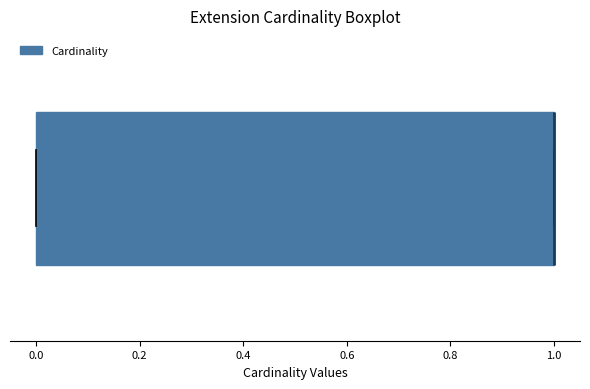

Read this box plot against the x-axis: the position of the median line, the range covered by the box, and the ends of both whiskers. The values are not printed on the chart, so give them approximately, as read against the axis.

median 1 (drawn on the box's right edge), box 0 to 1, whiskers 0 to 1